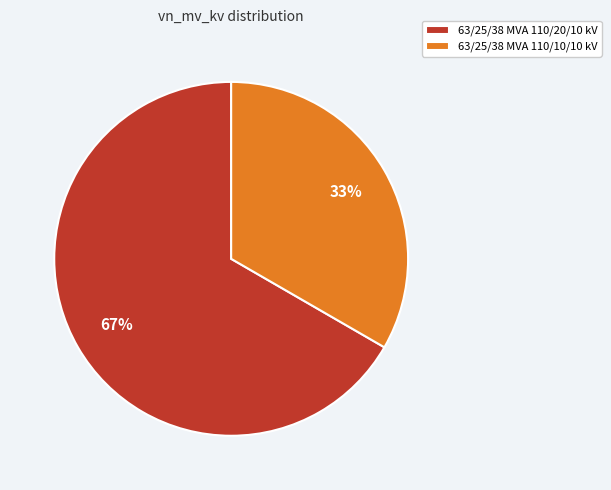

To the nearest percent, what is the average slice percentage?

50%